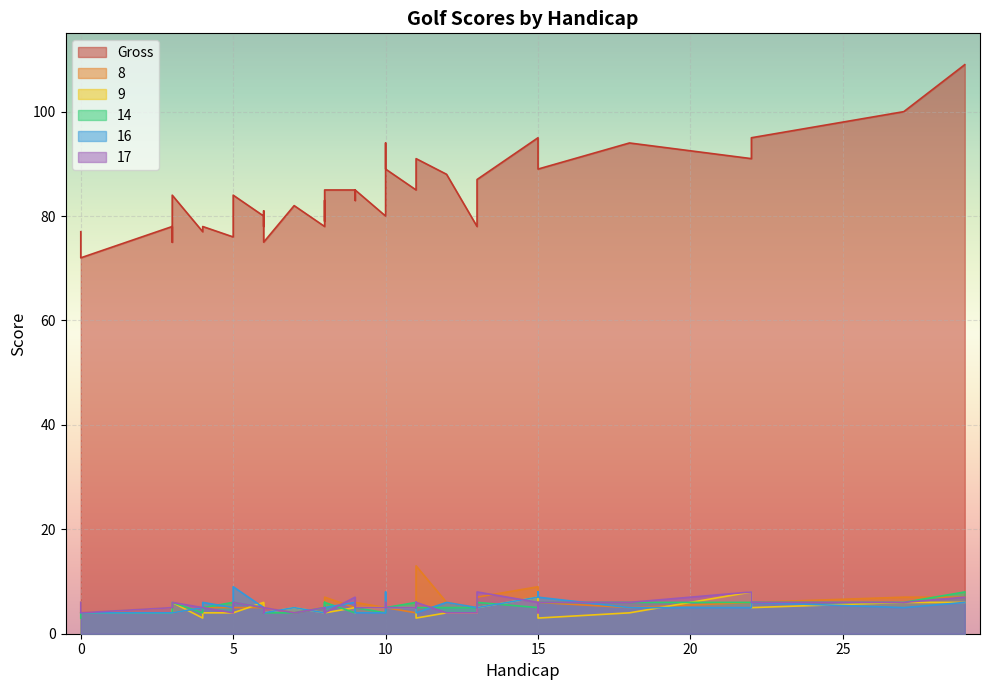

Is it true that 9 equals 4 at 9?

True